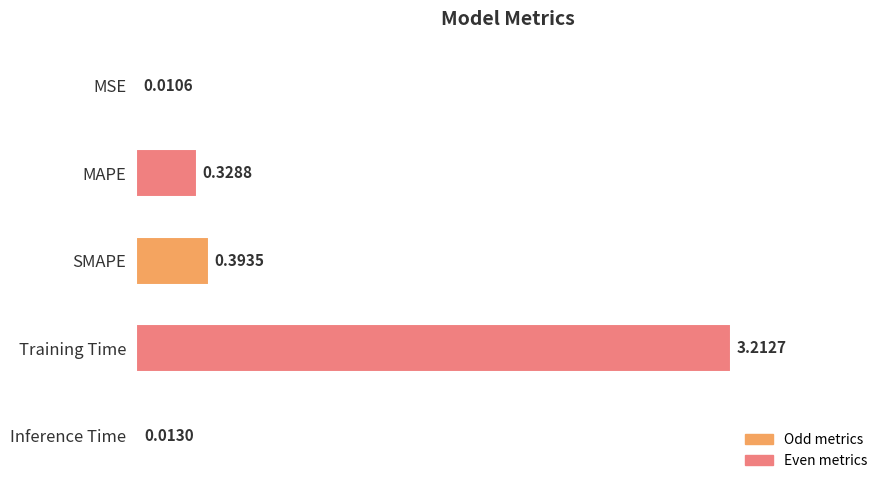

What is the sum of the values at Training Time and Inference Time?

3.2